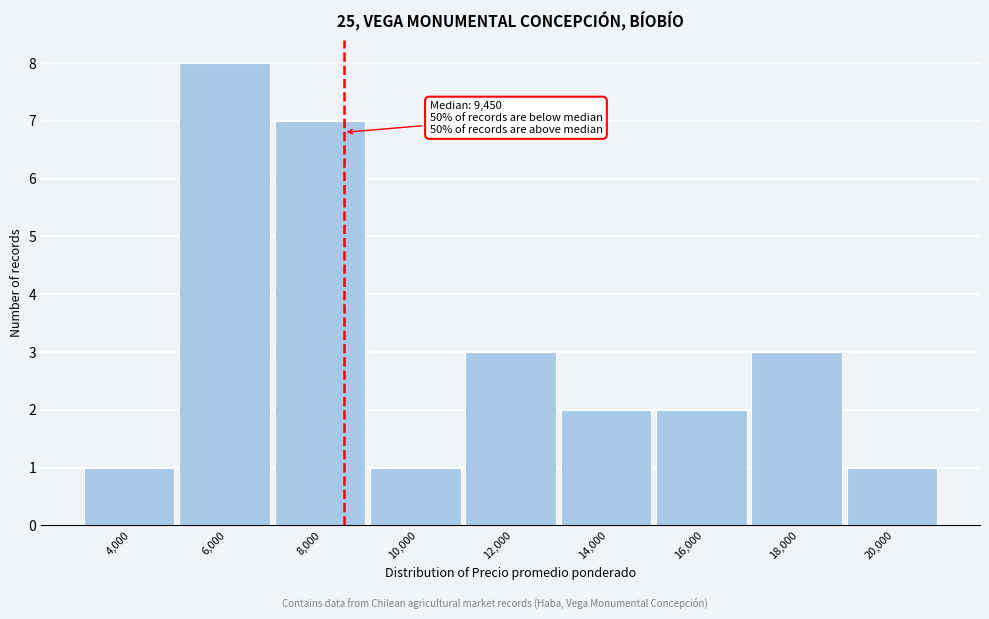

Reading left to right, list all the values displayed in this chart.

4,000=1	6,000=8	8,000=7	10,000=1	12,000=3	14,000=2	16,000=2	18,000=3	20,000=1